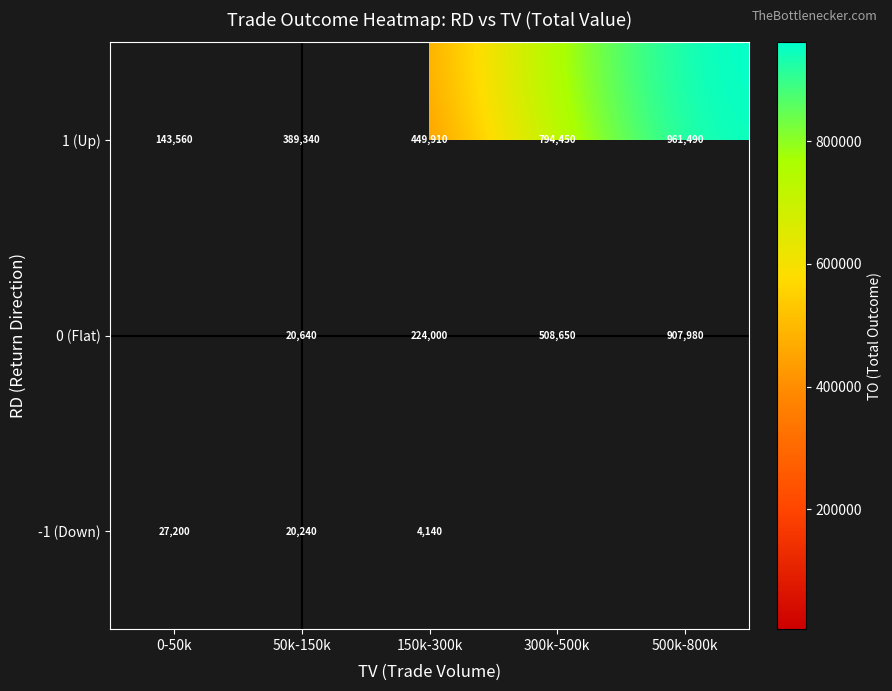

Is it true that 0 (Flat) equals 1504353 at 500k-800k?

False